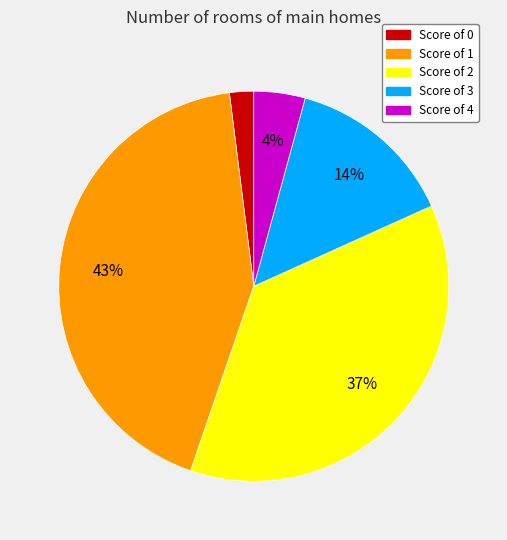

To the nearest percent, what percentage of the pie is Score of 3?

14%